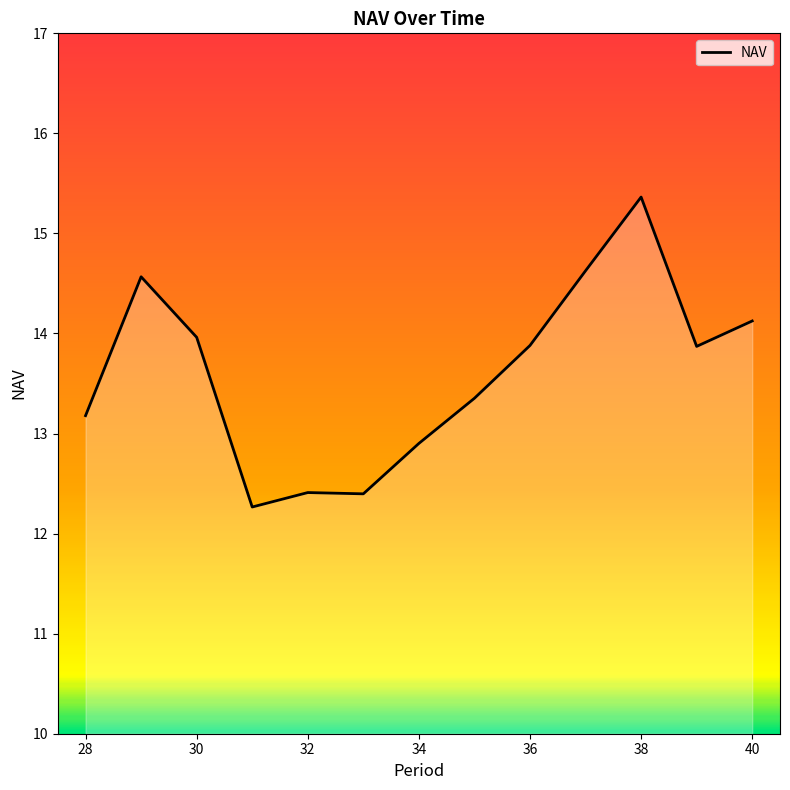

What is the difference between the maximum and minimum values?

3.1